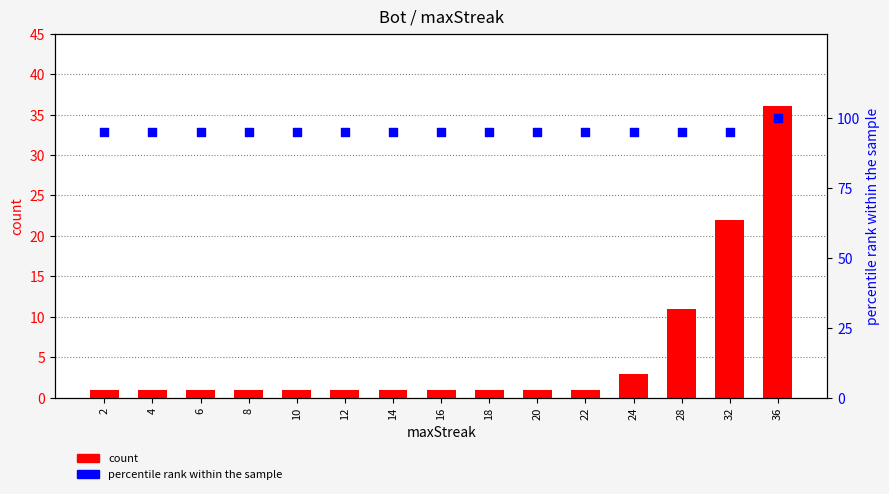

Which series contains the lowest Y value?

count